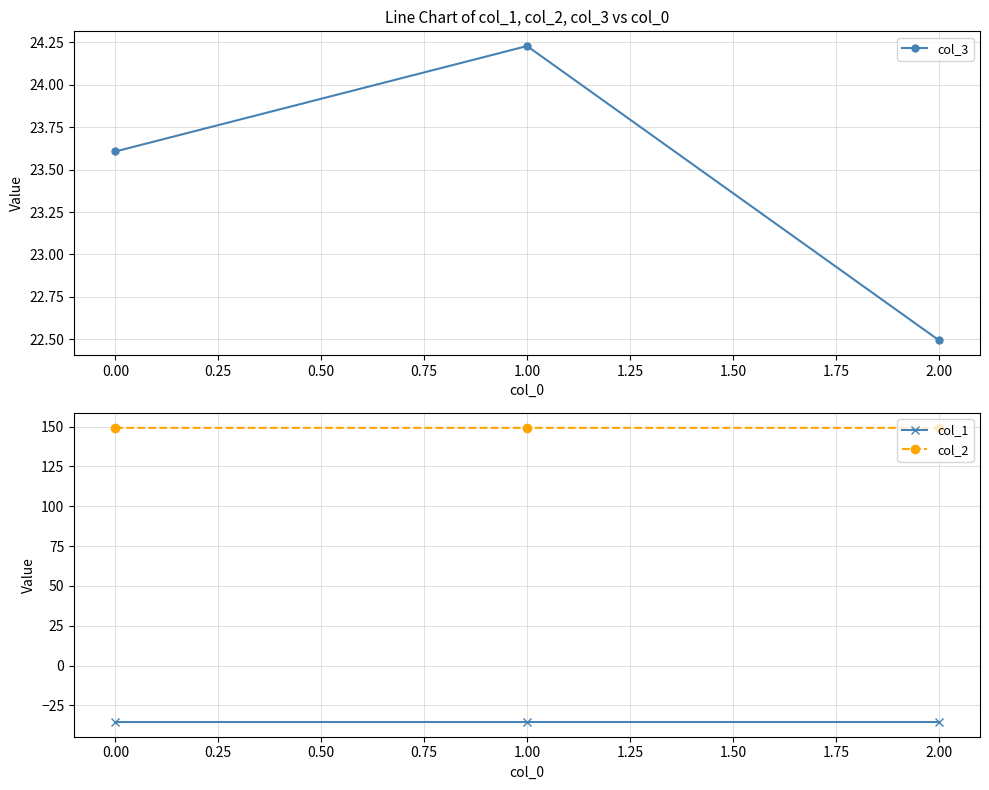

What is the value of the col_1 point at the 2nd from the left?

-35.4